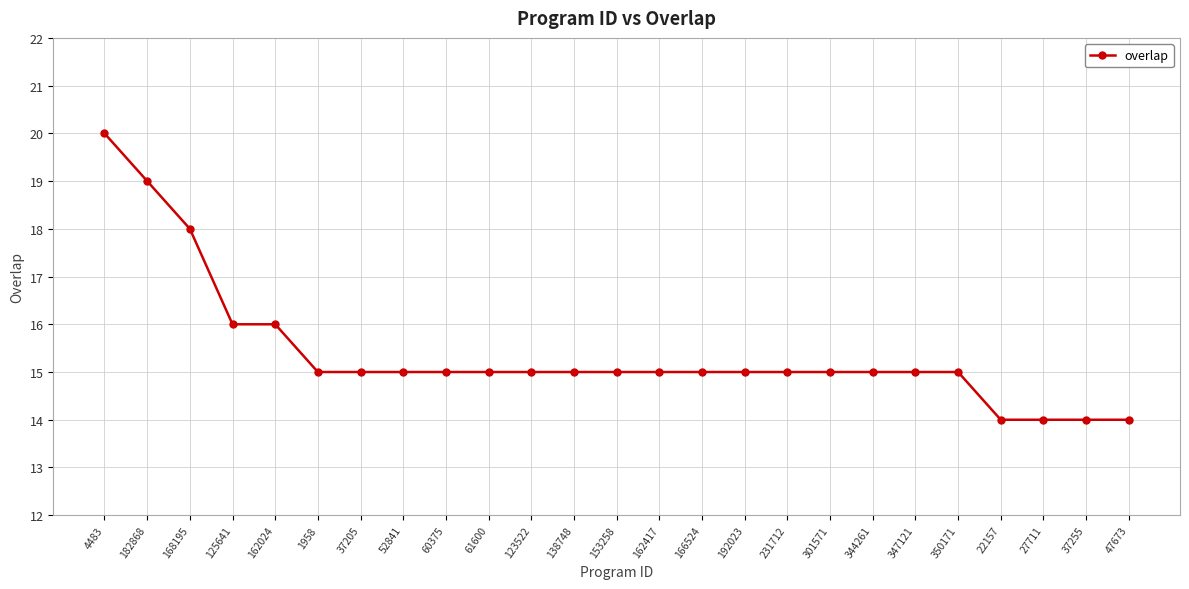

How many distinct data groups are displayed?

1